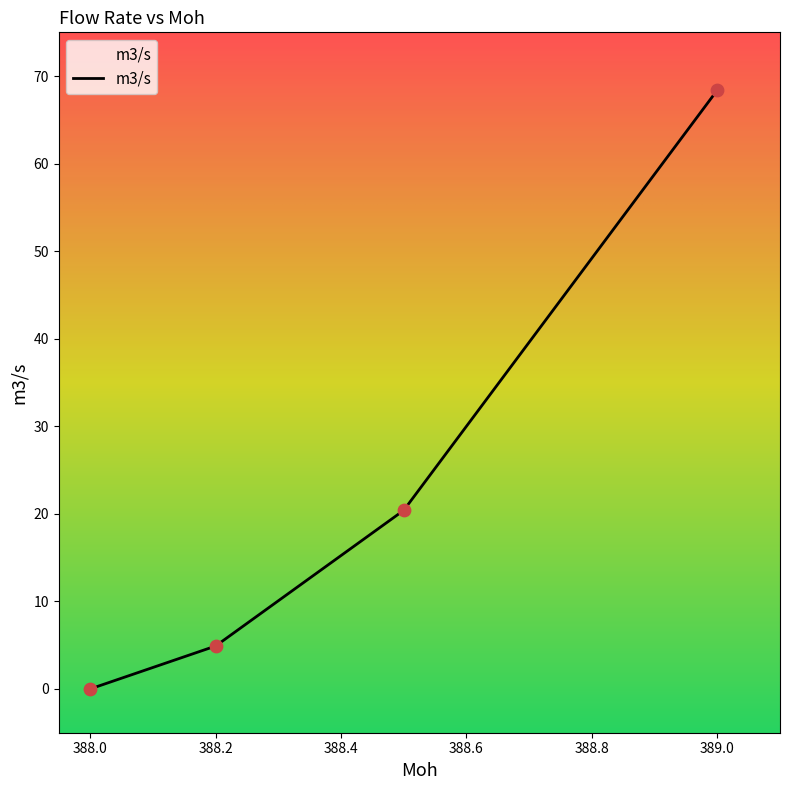

What is the sum of all values?

93.7